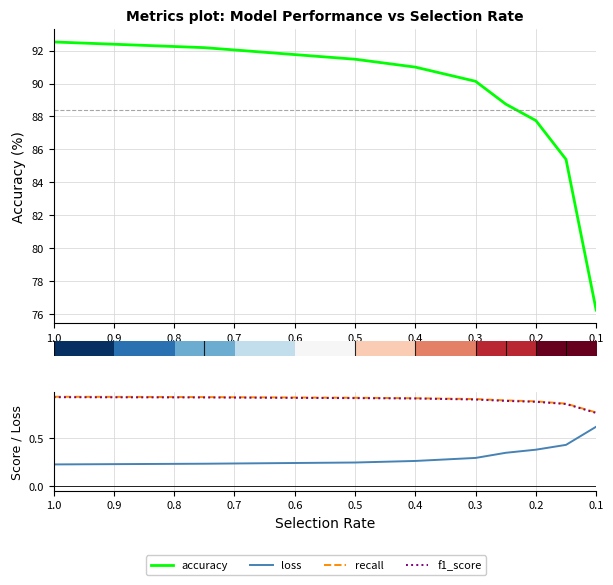

Is this an area chart (filled region under the line)?

No